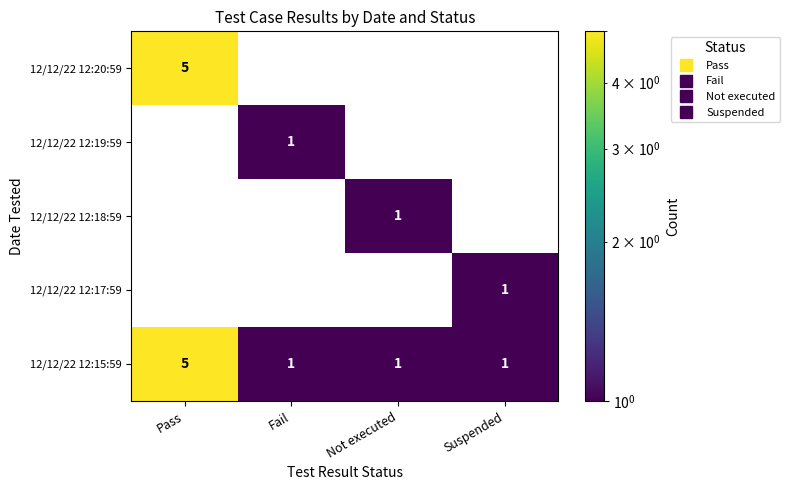

How many 12/12/22 12:15:59 values are between 1 and 5?

4